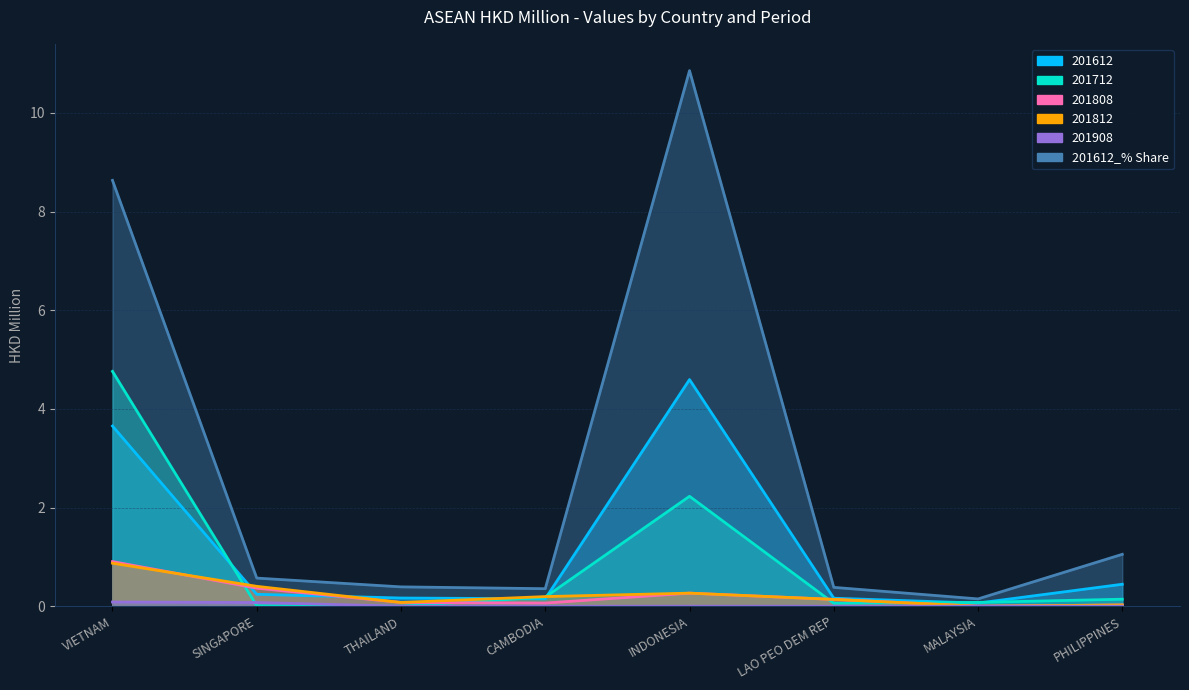

True or false: 201712 and 201612_% Share cross at least once.

False